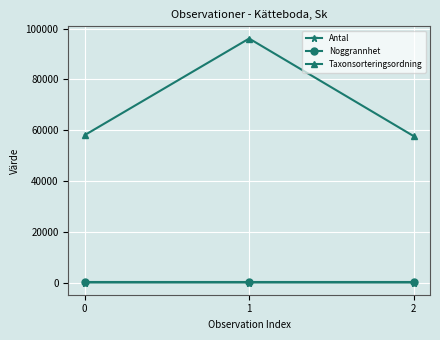

What is the lowest value of the Taxonsorteringsordning series?

57669